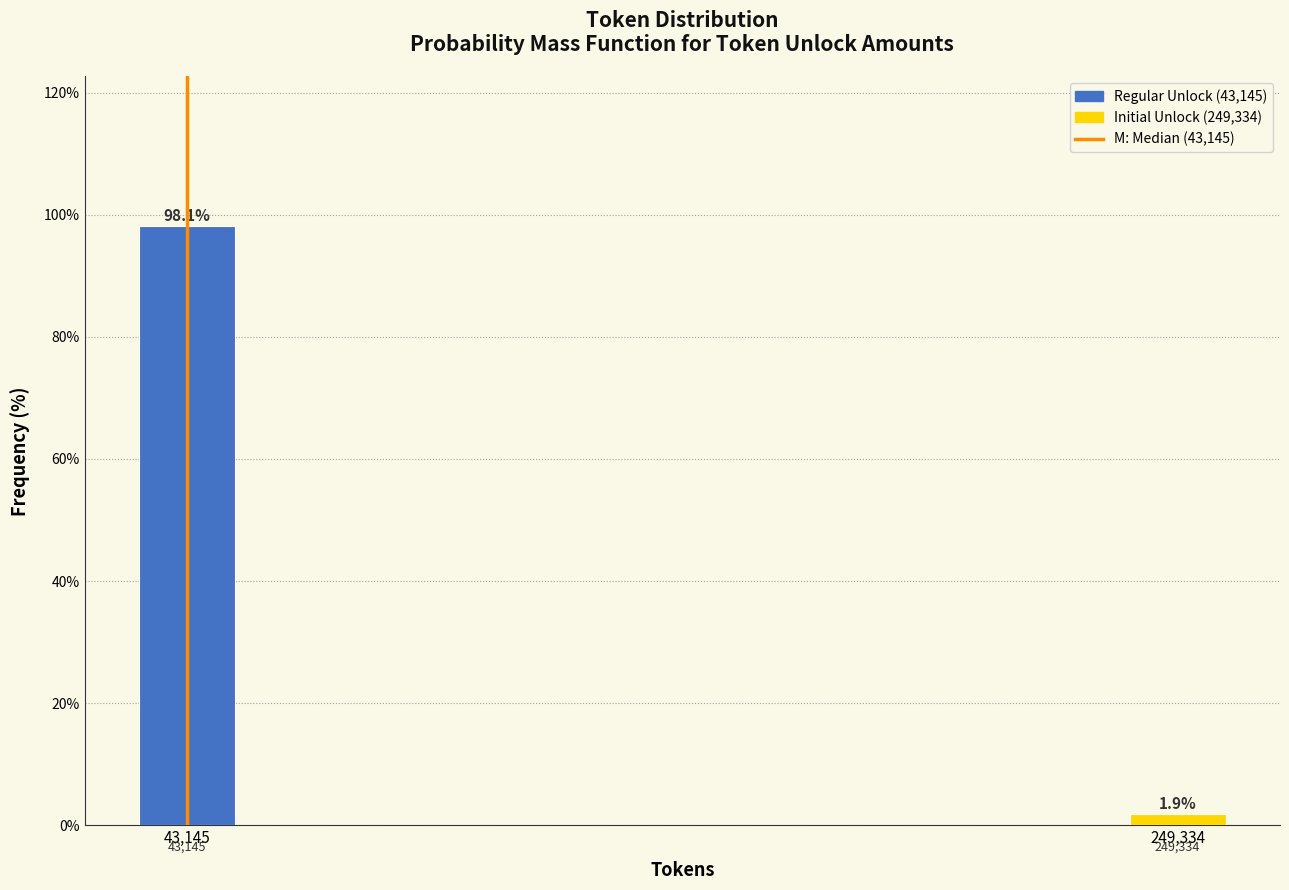

Reading left to right, transcribe all the data shown in this chart.

98.1	1.9